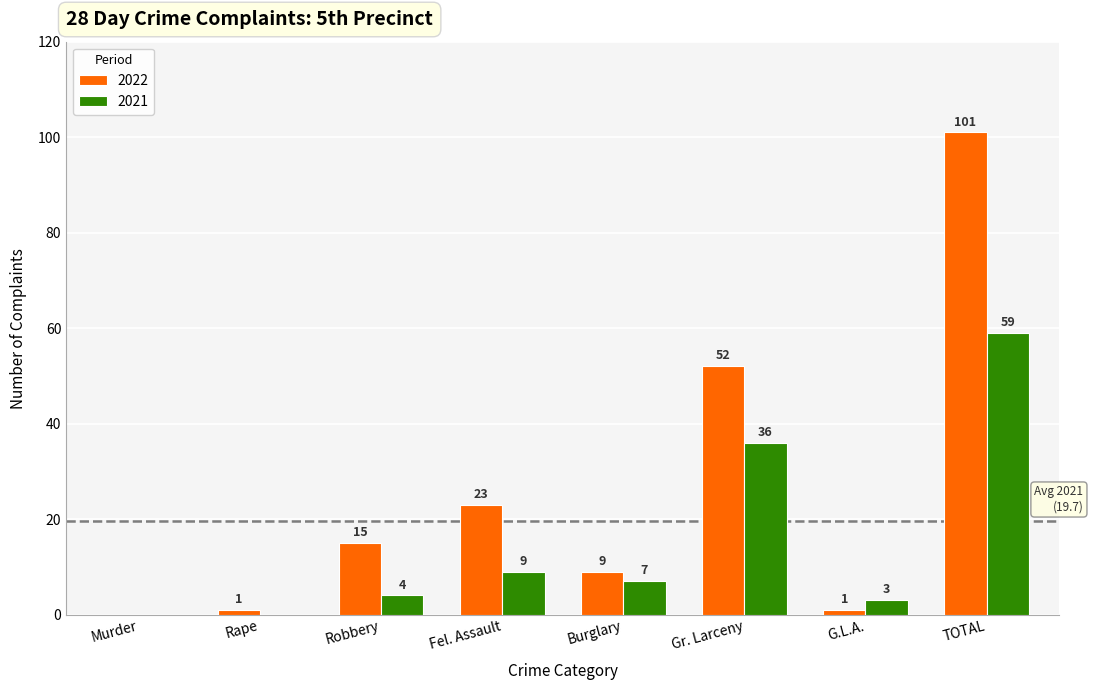

Where does the 2021 series first go above 7?

Fel. Assault